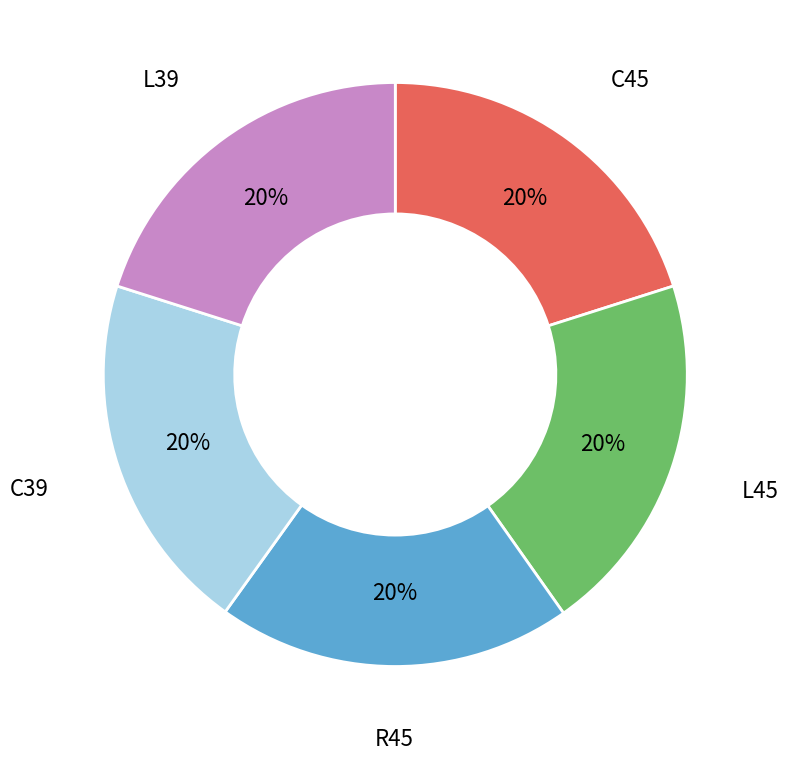

What percentage is the L39 slice, to the nearest percent?

20%